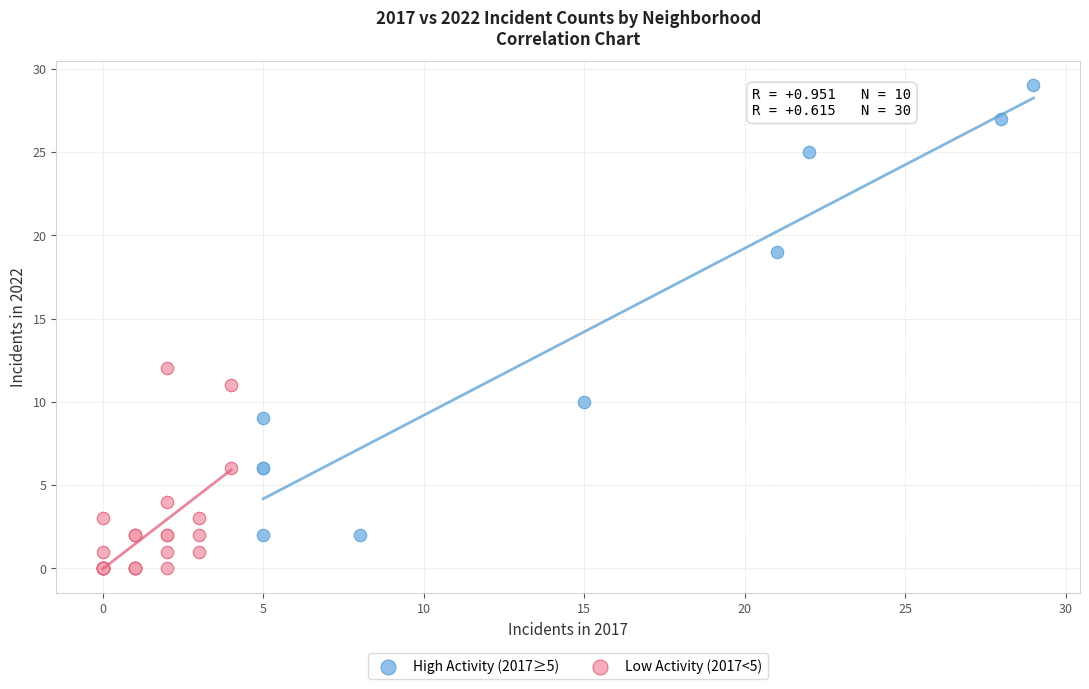

Which series reaches the maximum Y coordinate?

High Activity (2017≥5)